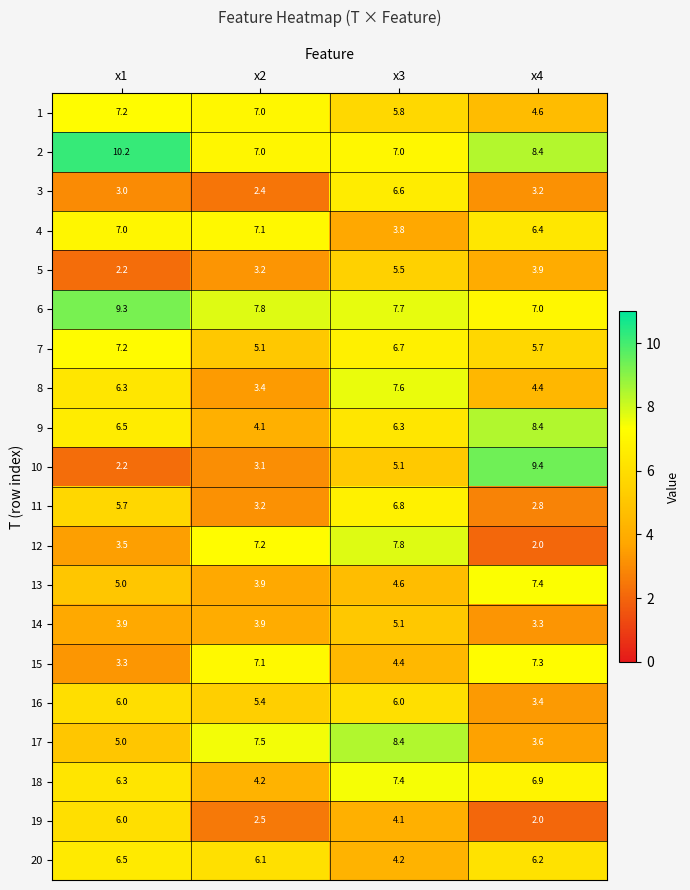

What is the difference between the 17 values at x2 and x1?

2.5